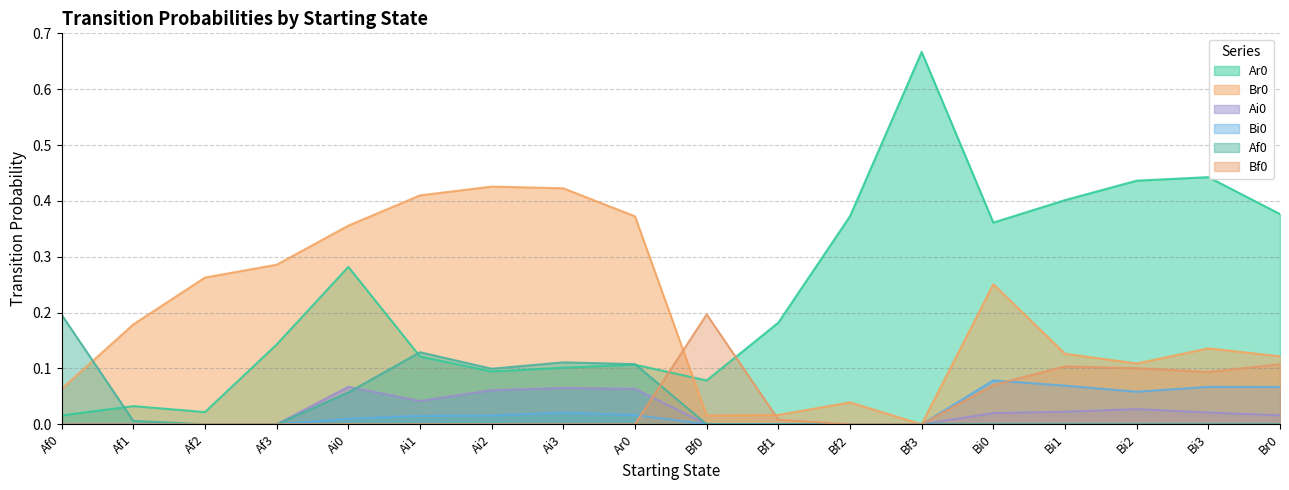

Does the chart display data point markers on the line(s)?

No